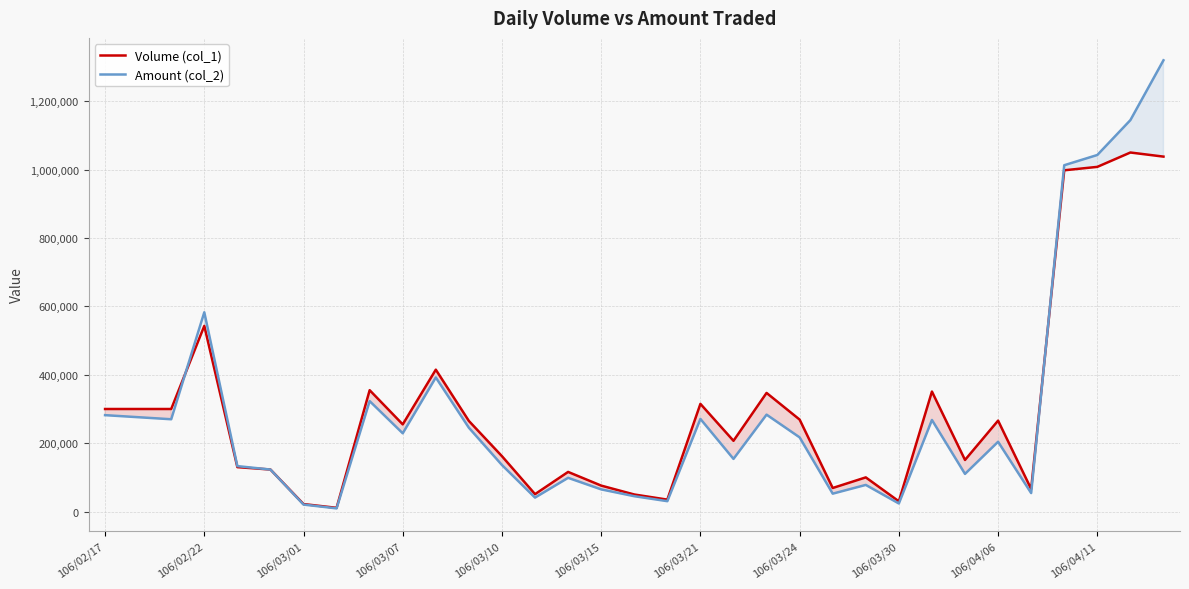

At how many categories does at least one series exceed 770481?

4